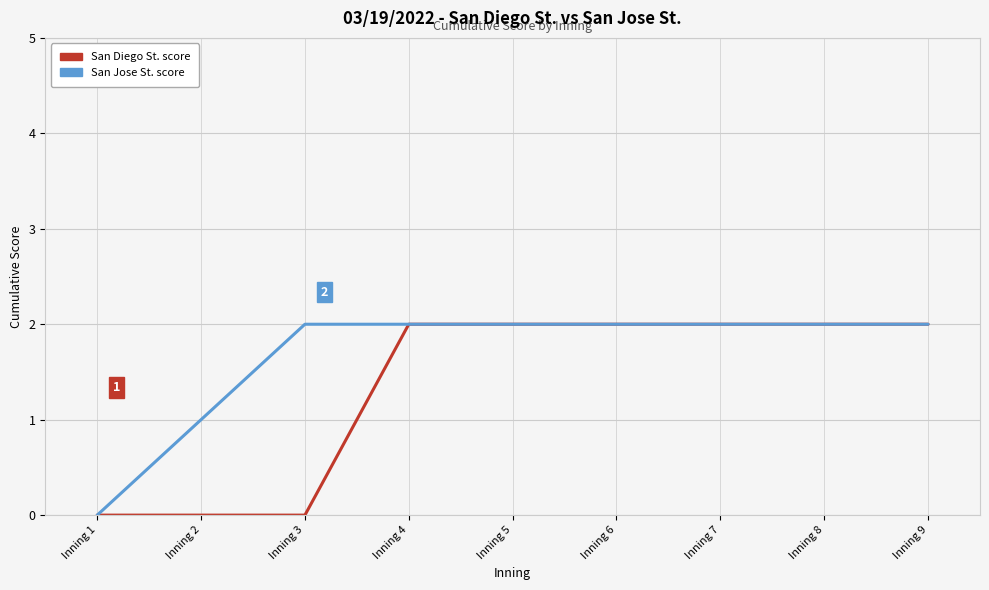

Which series changed the most between Inning 2 and Inning 8?

San Diego St. score